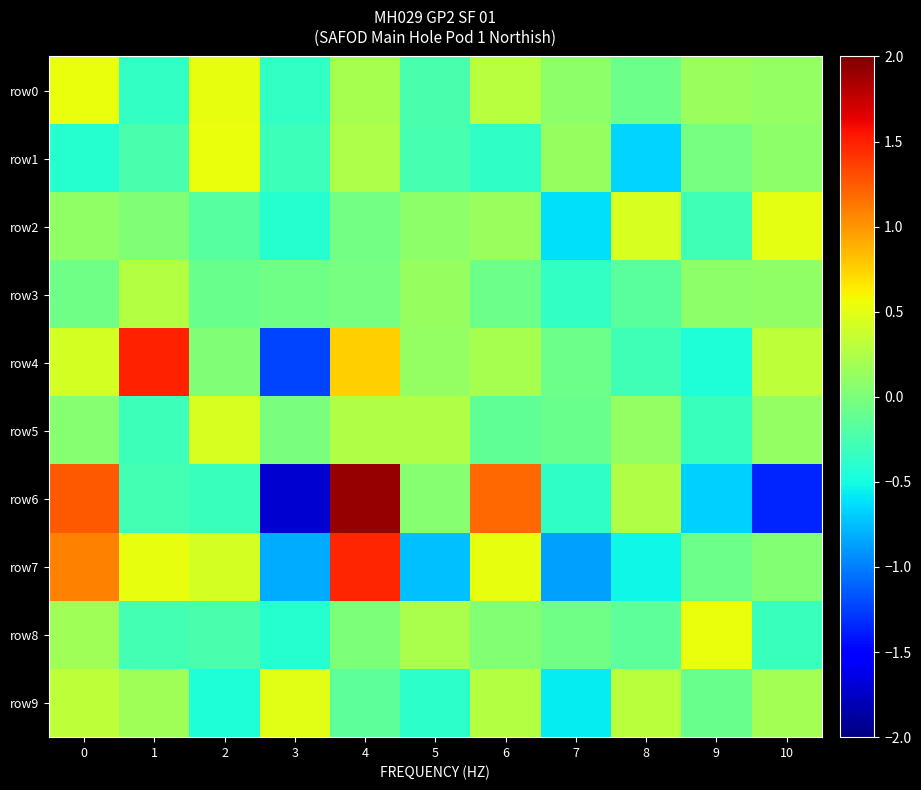

Count the number of categories in the chart.

11